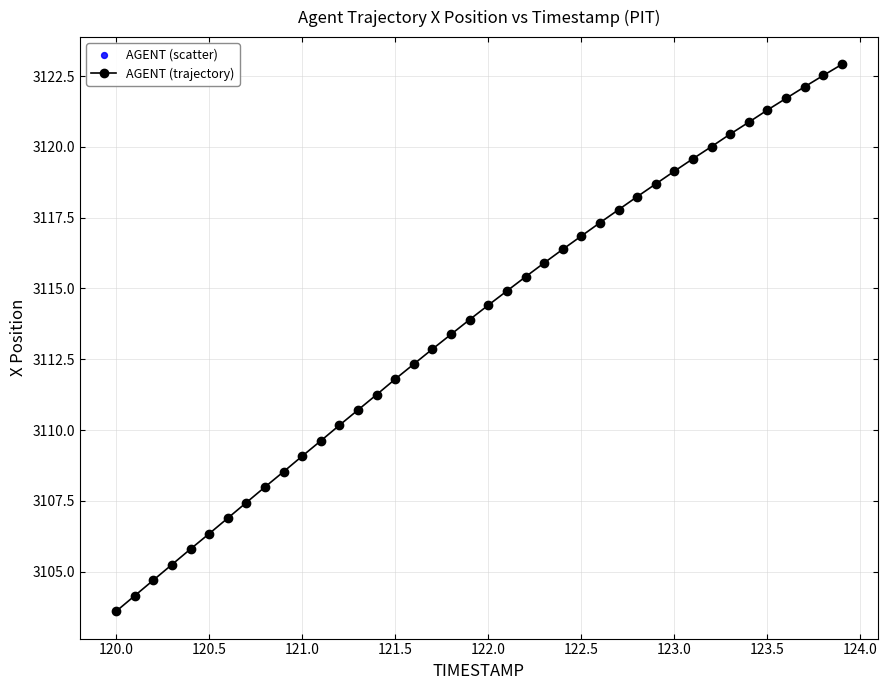

What is the value of the 5th point from the left?

3105.8